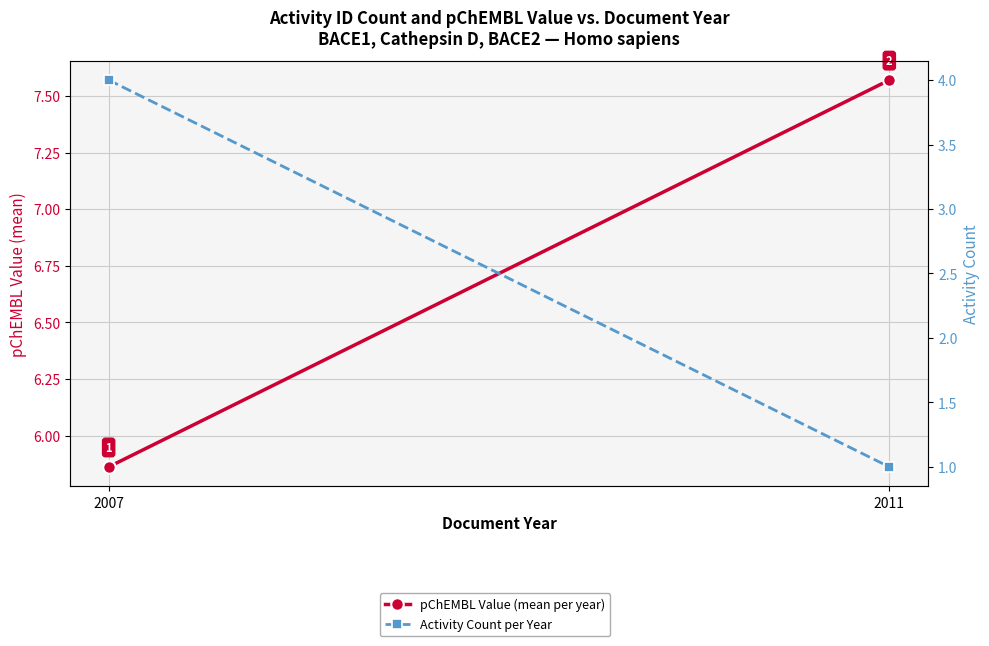

What is the approximate value of pChEMBL Value (mean per year) at 2007?

5.9